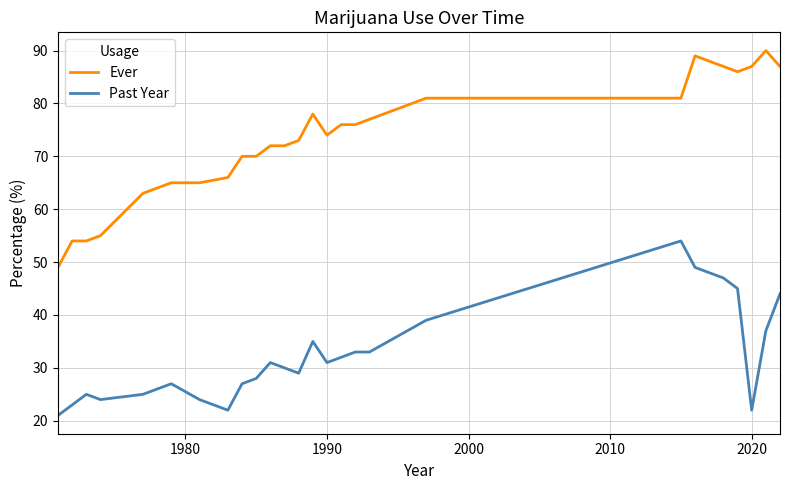

What is the lowest value of the Ever series?

49